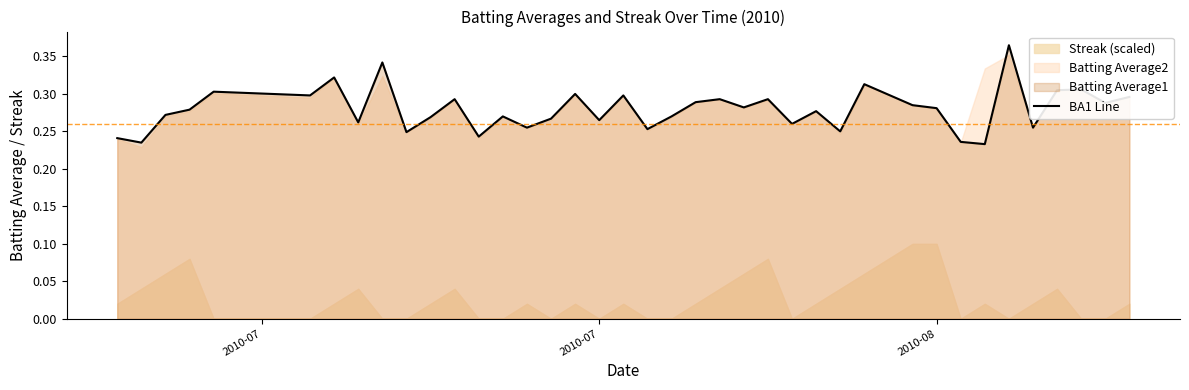

What is the average value?

0.3